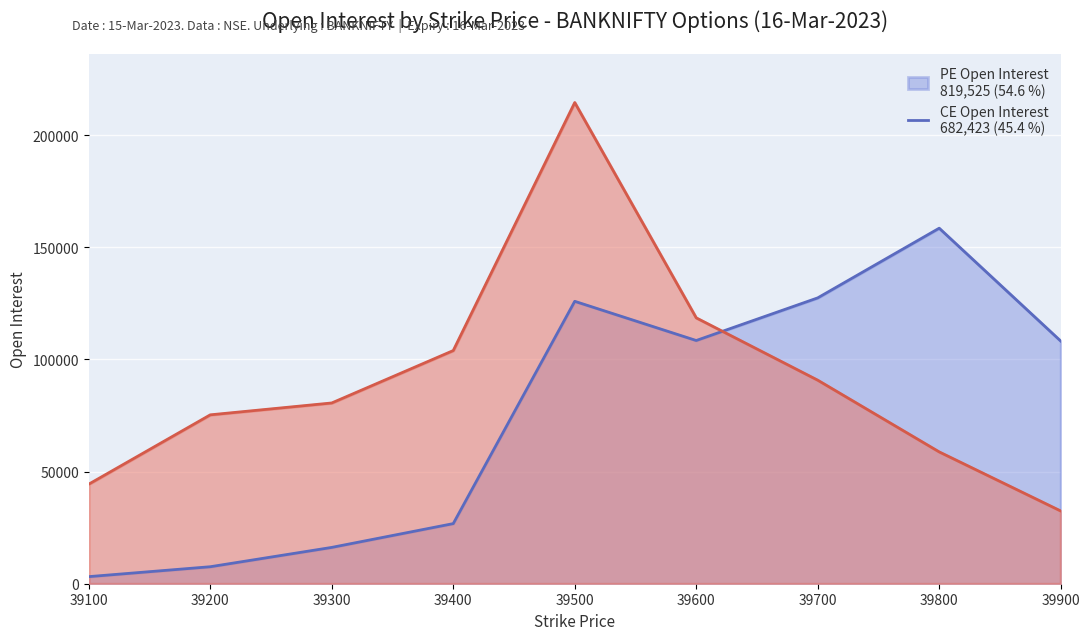

At which category is the sum across all series the highest?

39500